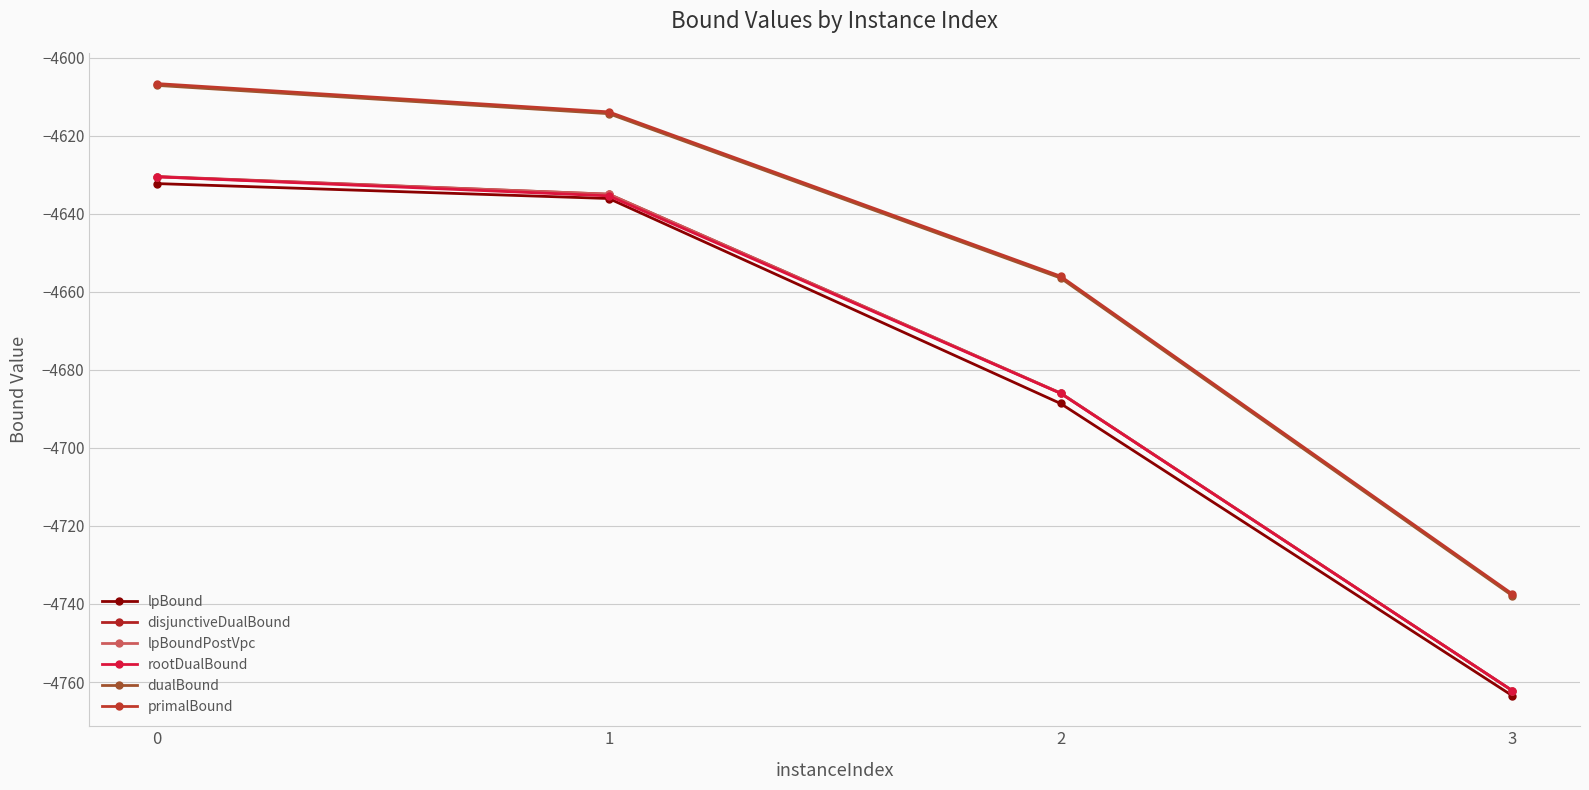

Reading right to left, transcribe all the data shown in this chart.

lpBound: -4763.5	-4688.6	-4636.1	-4632.3
disjunctiveDualBound: -4762.2	-4686.0	-4635.0	-4630.5
lpBoundPostVpc: -4762.2	-4686.0	-4635.0	-4630.6
rootDualBound: -4762.2	-4686.0	-4635.4	-4630.6
dualBound: -4737.9	-4656.5	-4614.4	-4607.1
primalBound: -4737.4	-4656.0	-4613.9	-4606.7